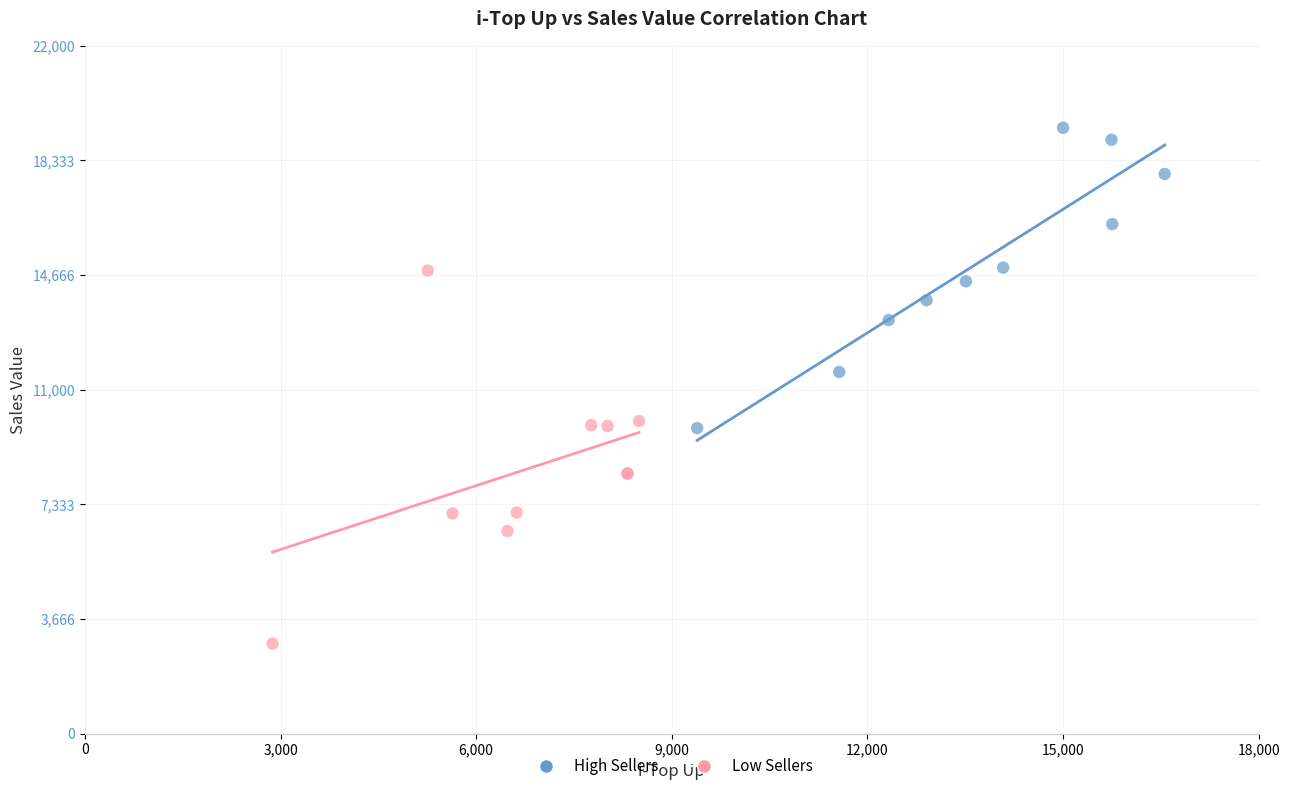

Which series reaches the minimum Y coordinate?

Low Sellers